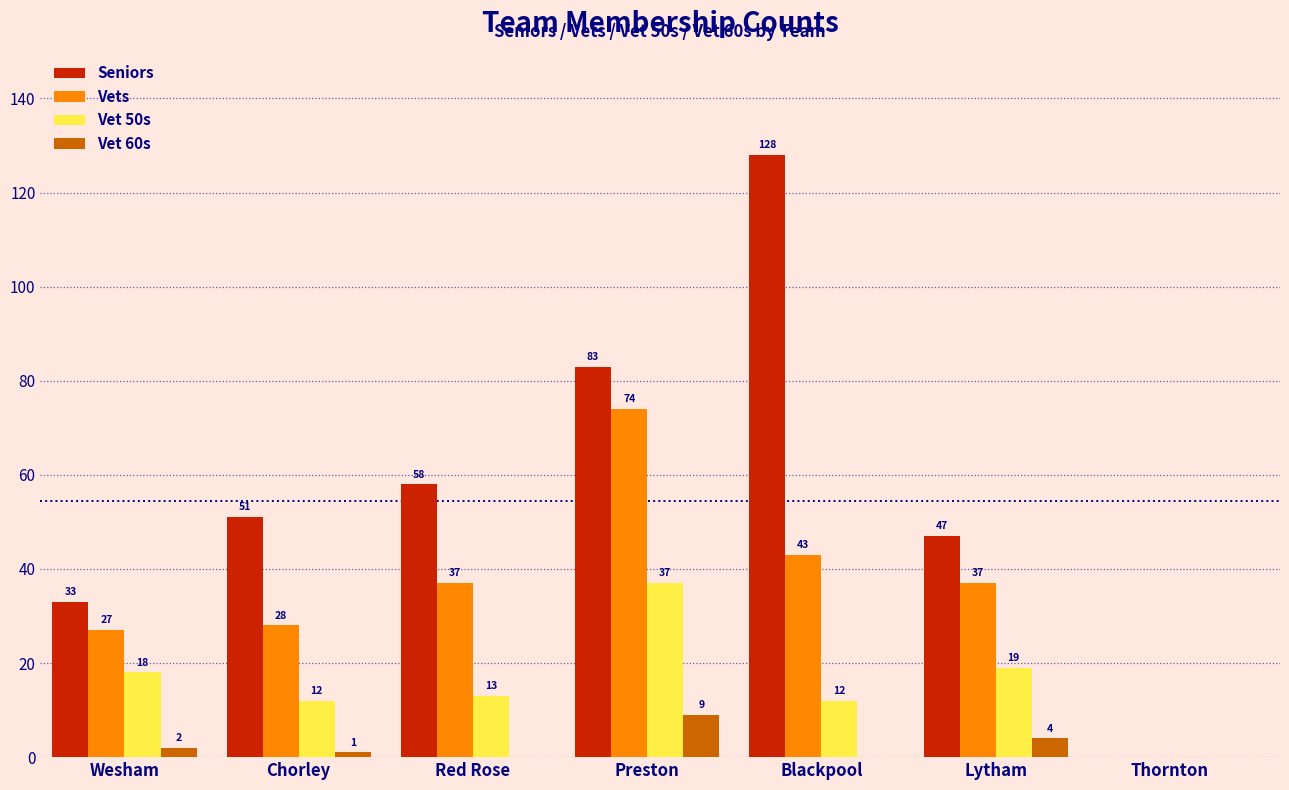

Reading left to right, what are all the values shown in this chart?

Seniors: Wesham=33	Chorley=51	Red Rose=58	Preston=83	Blackpool=128	Lytham=47	Thornton=0
Vets: Wesham=27	Chorley=28	Red Rose=37	Preston=74	Blackpool=43	Lytham=37	Thornton=0
Vet 50s: Wesham=18	Chorley=12	Red Rose=13	Preston=37	Blackpool=12	Lytham=19	Thornton=0
Vet 60s: Wesham=2	Chorley=1	Red Rose=0	Preston=9	Blackpool=0	Lytham=4	Thornton=0